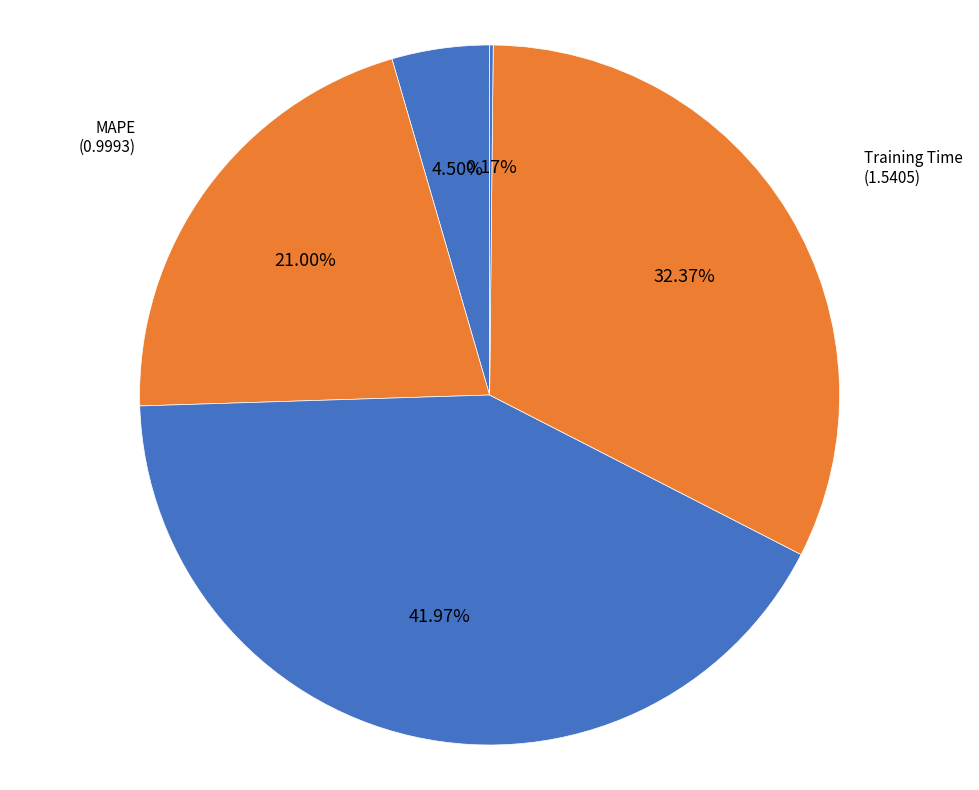

What is the largest slice in the pie chart?

SMAPE